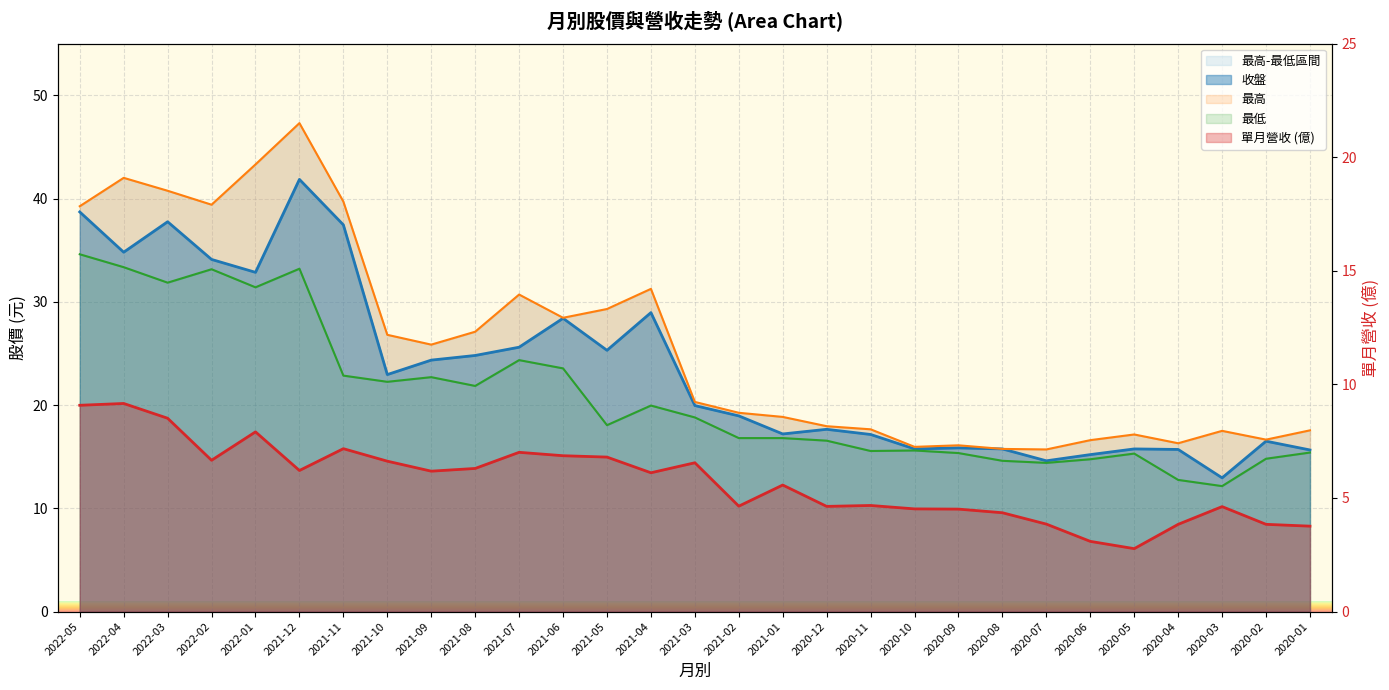

Reading right to left, list all the values displayed in this chart.

收盤: 2020-01=15.7	2020-02=16.5	2020-03=12.9	2020-04=15.7	2020-05=15.8	2020-06=15.2	2020-07=14.6	2020-08=15.8	2020-09=15.8	2020-10=15.8	2020-11=17.1	2020-12=17.6	2021-01=17.2	2021-02=18.9	2021-03=19.9	2021-04=28.9	2021-05=25.3	2021-06=28.4	2021-07=25.6	2021-08=24.8	2021-09=24.4	2021-10=22.9	2021-11=37.5	2021-12=41.9	2022-01=32.9	2022-02=34.1	2022-03=37.8	2022-04=34.8	2022-05=38.7
最高: 2020-01=17.6	2020-02=16.6	2020-03=17.5	2020-04=16.3	2020-05=17.1	2020-06=16.6	2020-07=15.7	2020-08=15.8	2020-09=16.1	2020-10=15.9	2020-11=17.6	2020-12=17.9	2021-01=18.9	2021-02=19.2	2021-03=20.3	2021-04=31.2	2021-05=29.3	2021-06=28.4	2021-07=30.7	2021-08=27.1	2021-09=25.9	2021-10=26.8	2021-11=39.7	2021-12=47.3	2022-01=43.3	2022-02=39.4	2022-03=40.8	2022-04=42.0	2022-05=39.2
最低: 2020-01=15.4	2020-02=14.8	2020-03=12.2	2020-04=12.8	2020-05=15.3	2020-06=14.8	2020-07=14.4	2020-08=14.6	2020-09=15.3	2020-10=15.6	2020-11=15.6	2020-12=16.6	2021-01=16.8	2021-02=16.8	2021-03=18.8	2021-04=19.9	2021-05=18.1	2021-06=23.6	2021-07=24.4	2021-08=21.9	2021-09=22.7	2021-10=22.2	2021-11=22.9	2021-12=33.2	2022-01=31.4	2022-02=33.1	2022-03=31.9	2022-04=33.4	2022-05=34.6
單月營收: 2020-01=3.8	2020-02=3.8	2020-03=4.6	2020-04=3.8	2020-05=2.8	2020-06=3.1	2020-07=3.9	2020-08=4.3	2020-09=4.5	2020-10=4.5	2020-11=4.7	2020-12=4.6	2021-01=5.6	2021-02=4.6	2021-03=6.5	2021-04=6.1	2021-05=6.8	2021-06=6.9	2021-07=7.0	2021-08=6.3	2021-09=6.2	2021-10=6.6	2021-11=7.2	2021-12=6.2	2022-01=7.9	2022-02=6.7	2022-03=8.5	2022-04=9.2	2022-05=9.1